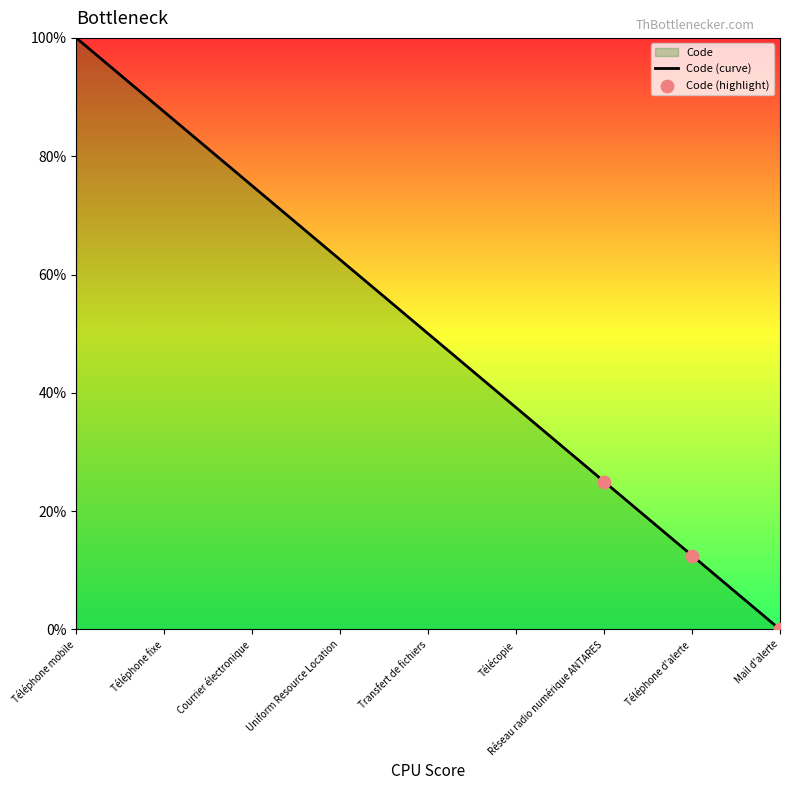

What is the change in value from Courrier électronique to Mail d'alerte?

-75.0